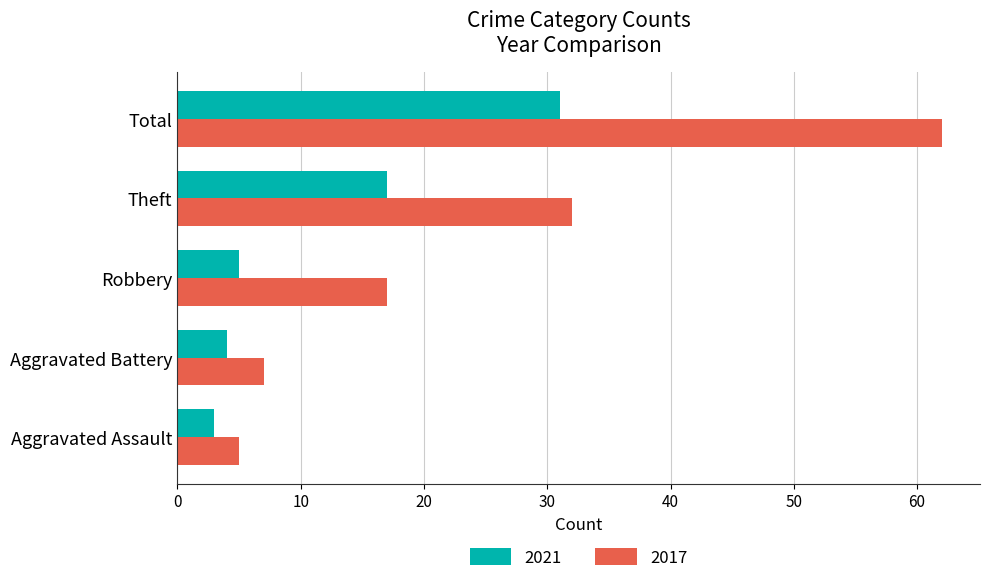

Rank the series by their average value, from lowest to highest.

2021, 2017